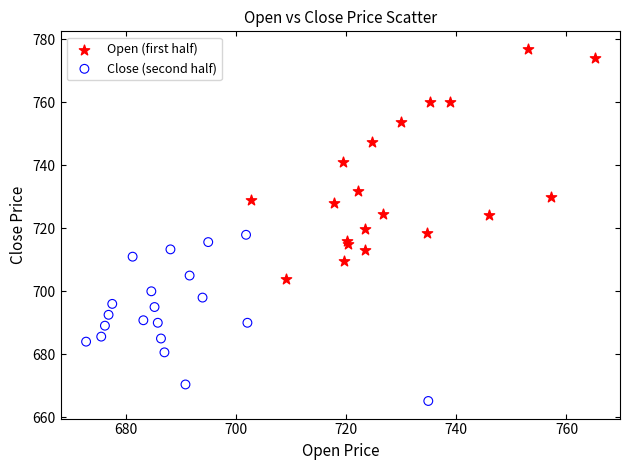

Which series has the widest spread of Y values?

Open (first half)